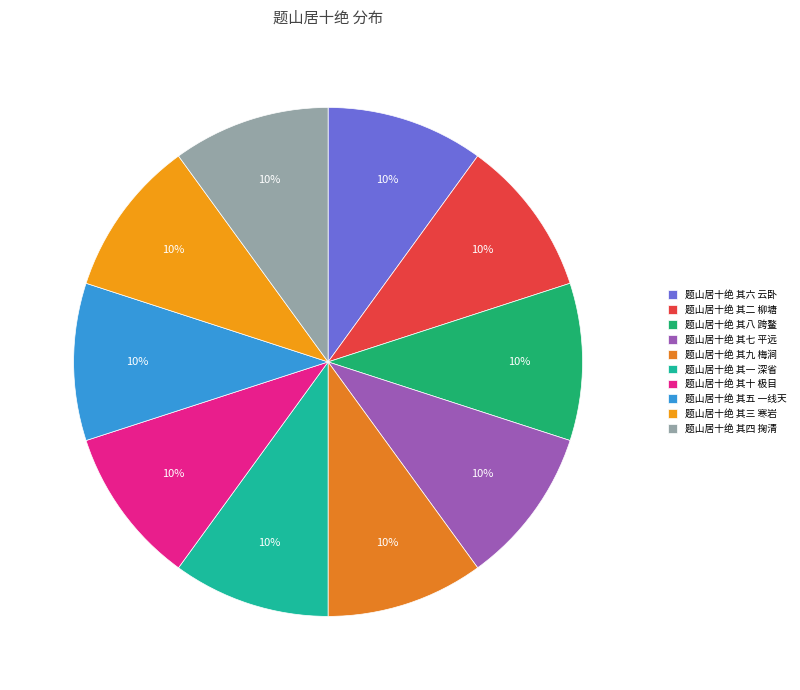

Does 题山居十绝 其六 云卧 account for over 50% of the chart?

No